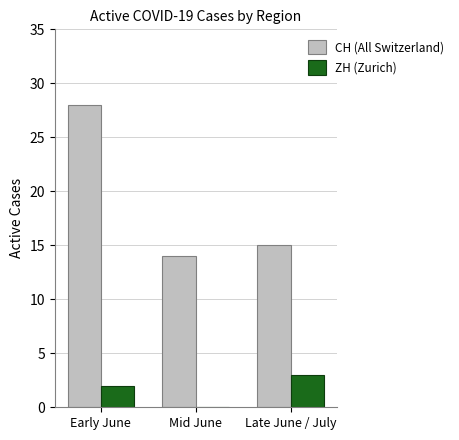

At which category is the sum across all series the highest?

Early June